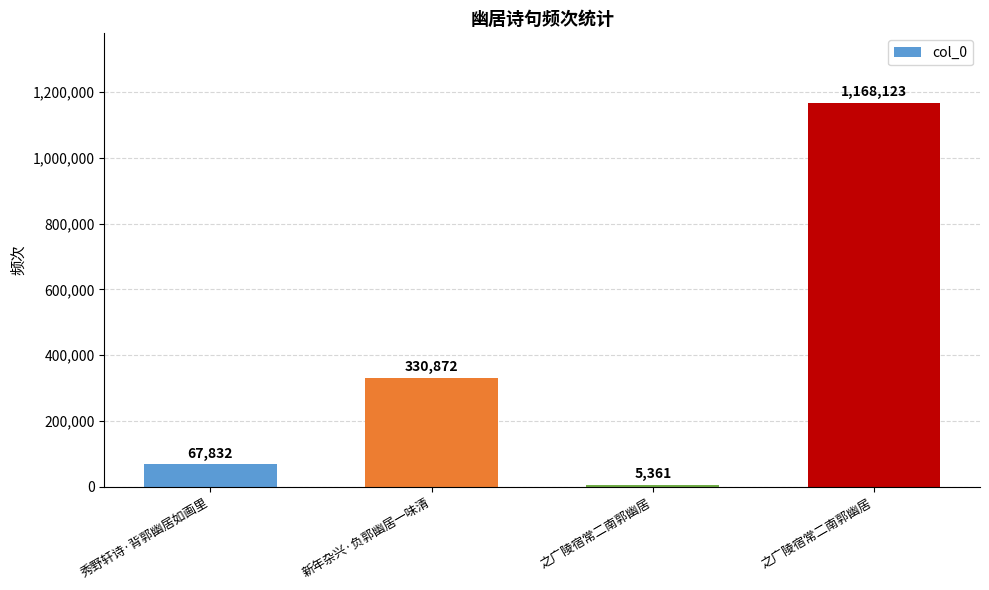

The value at 之广陵宿常二南郭幽居 is 1093. True or false?

False